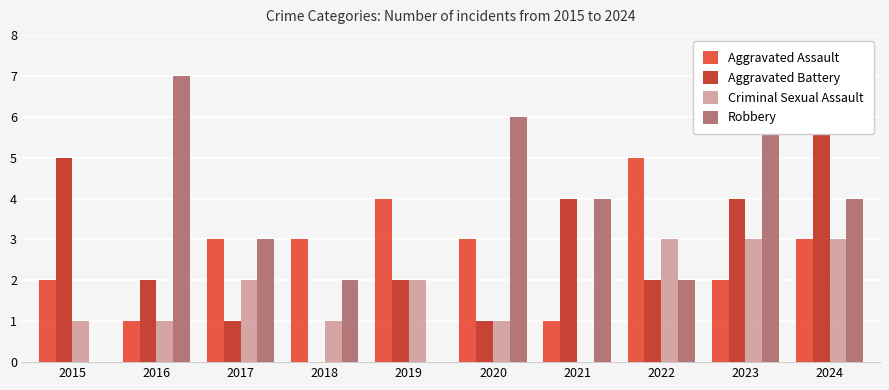

The value of Criminal Sexual Assault at 2024 is 5. True or false?

False